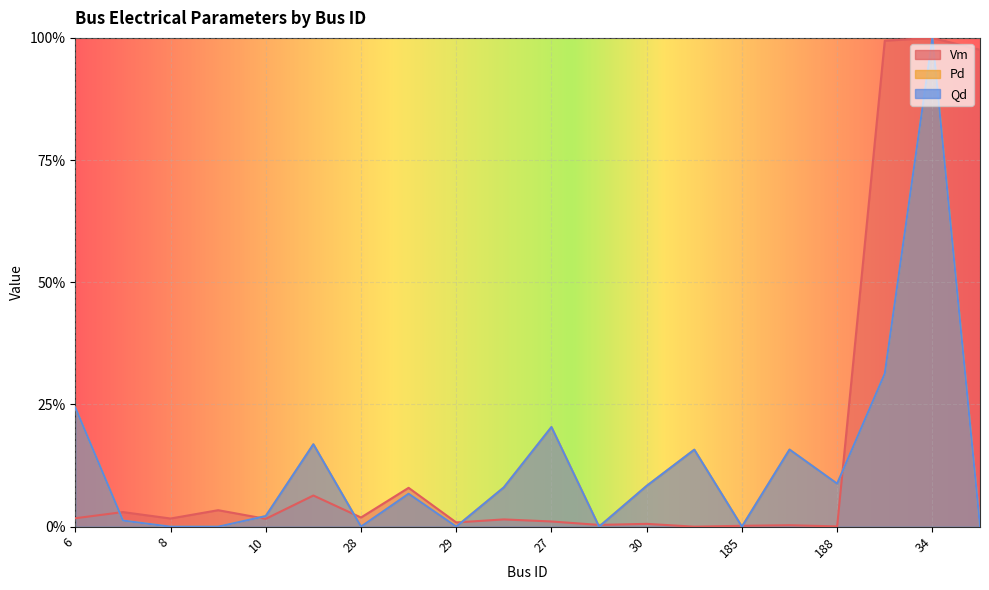

Which series has the widest spread of values?

Vm